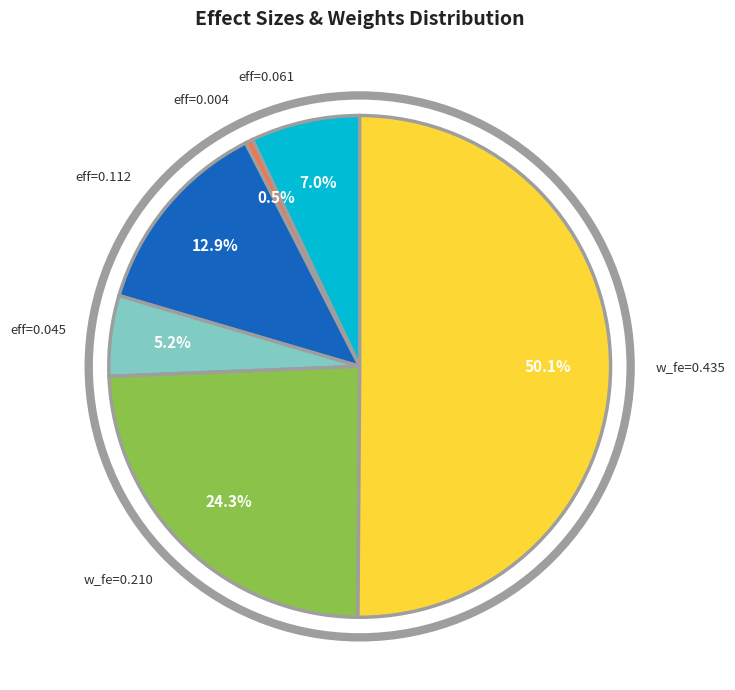

How many segments does this pie chart have?

6